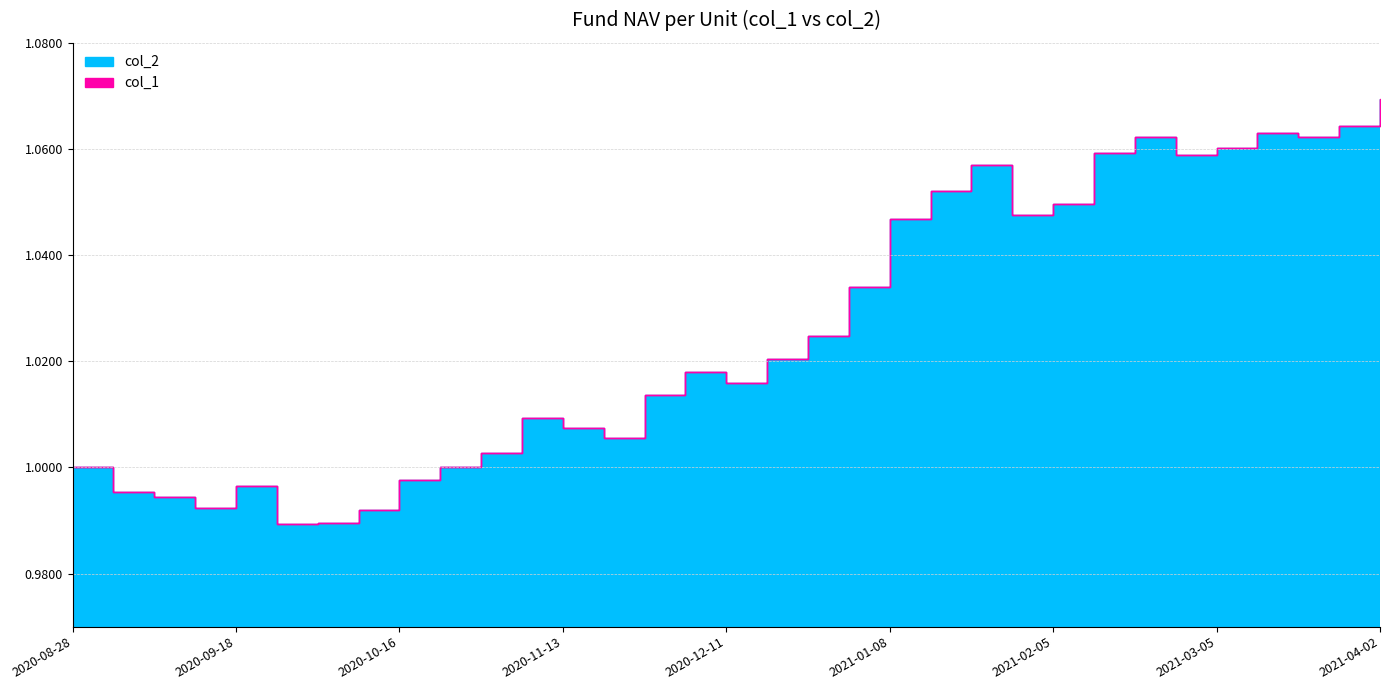

Does the chart have visible grid lines?

Yes